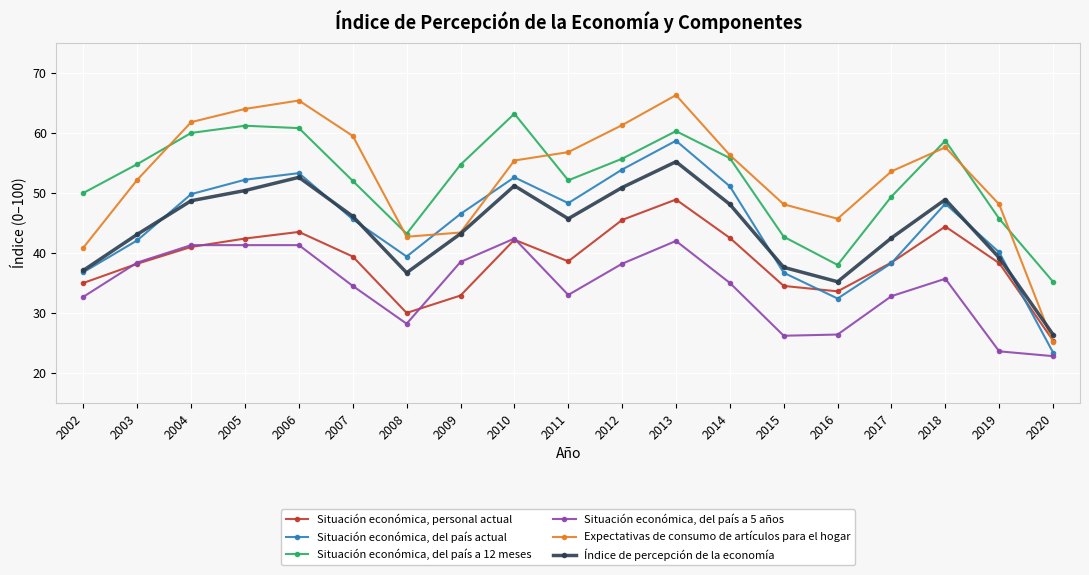

Rank the series at 2017 from highest to lowest value.

Expectativas de consumo de artículos para el hogar, Situación económica, del país a 12 meses, Índice de percepción de la economía, Situación económica, personal actual, Situación económica, del país actual, Situación económica, del país a 5 años